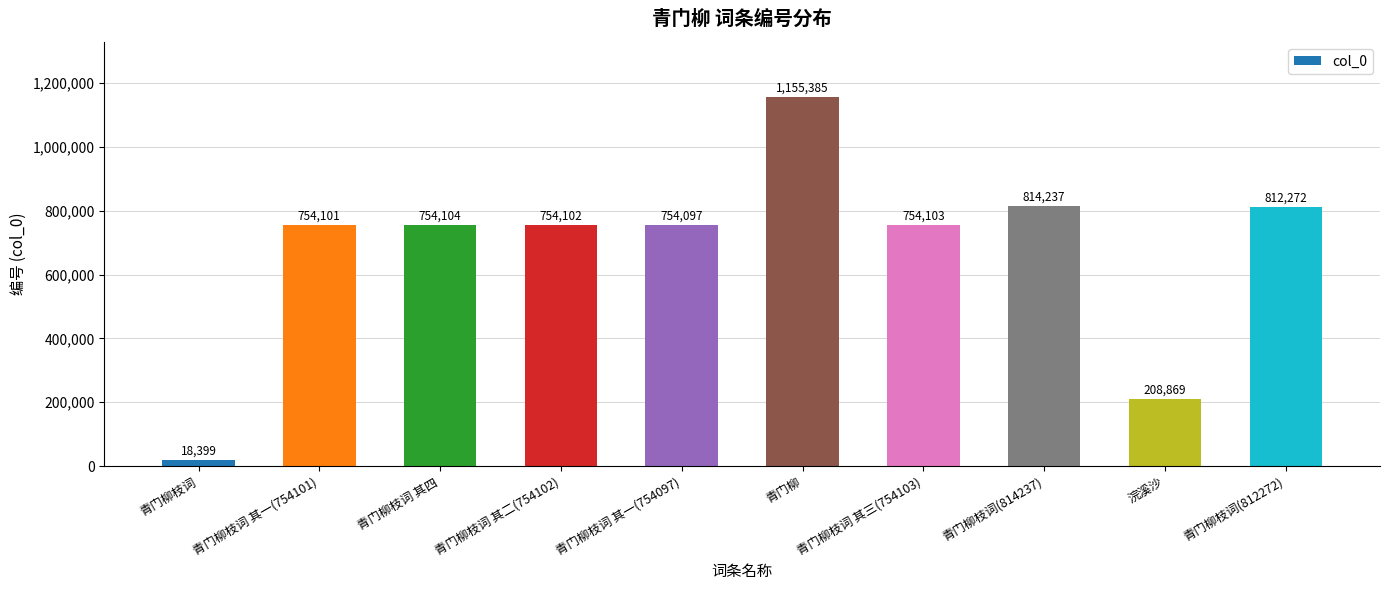

How many bars are there in total?

10